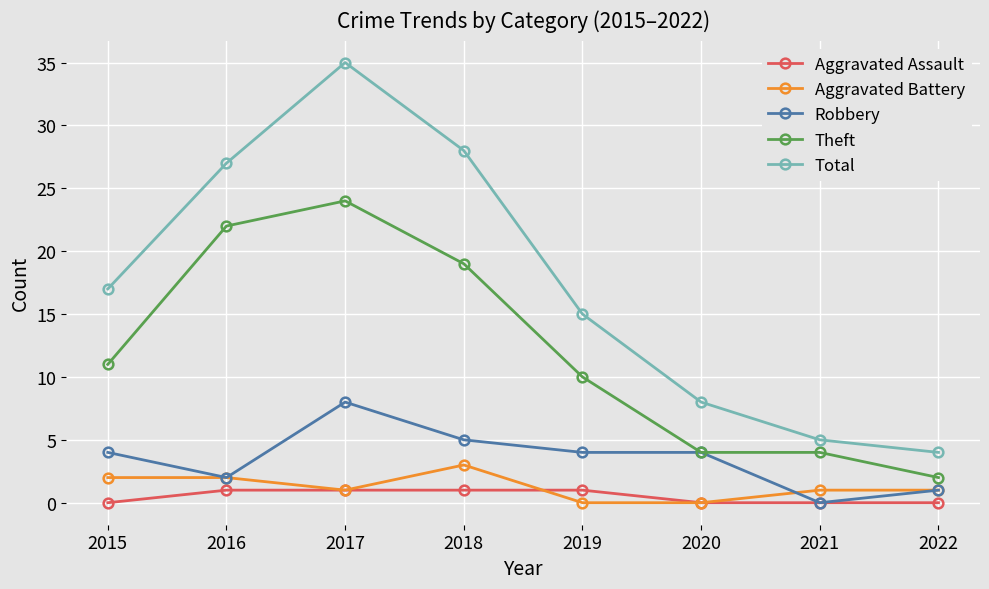

List the series in order of their peak value, lowest first.

Aggravated Assault, Aggravated Battery, Robbery, Theft, Total